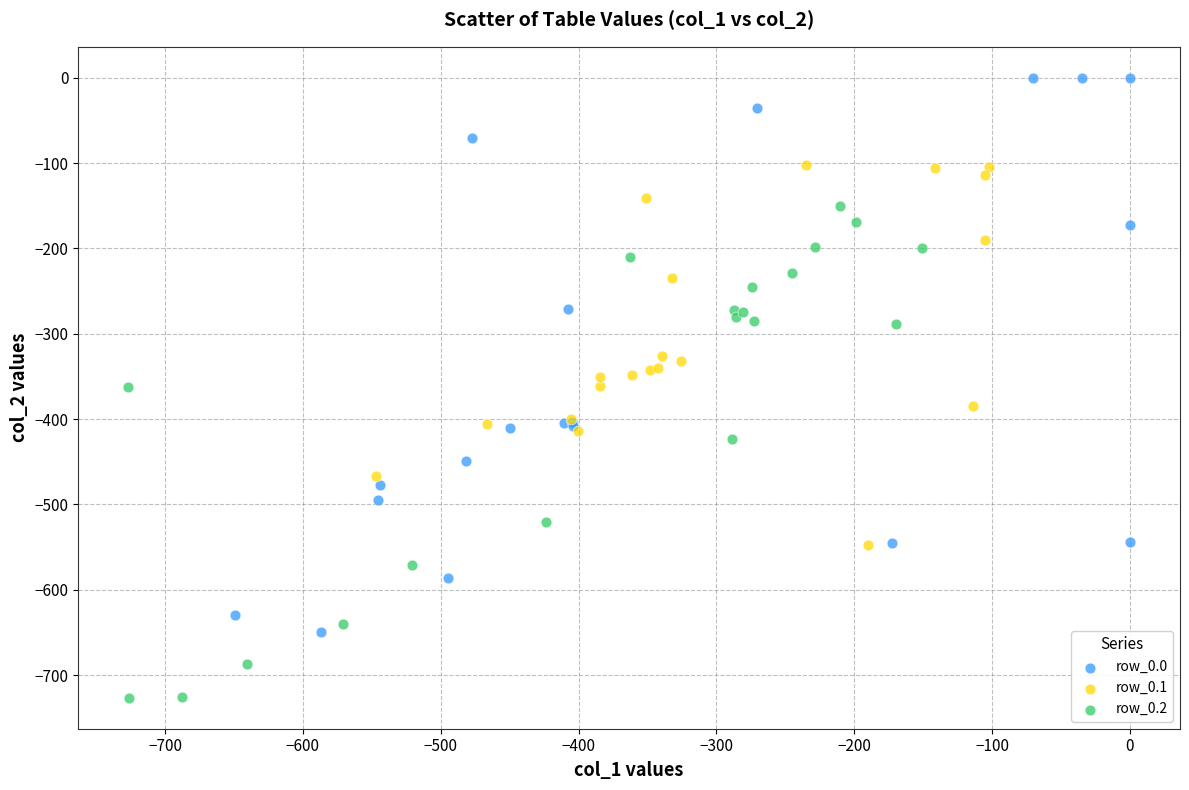

Which series contains the highest Y value?

row_0.0